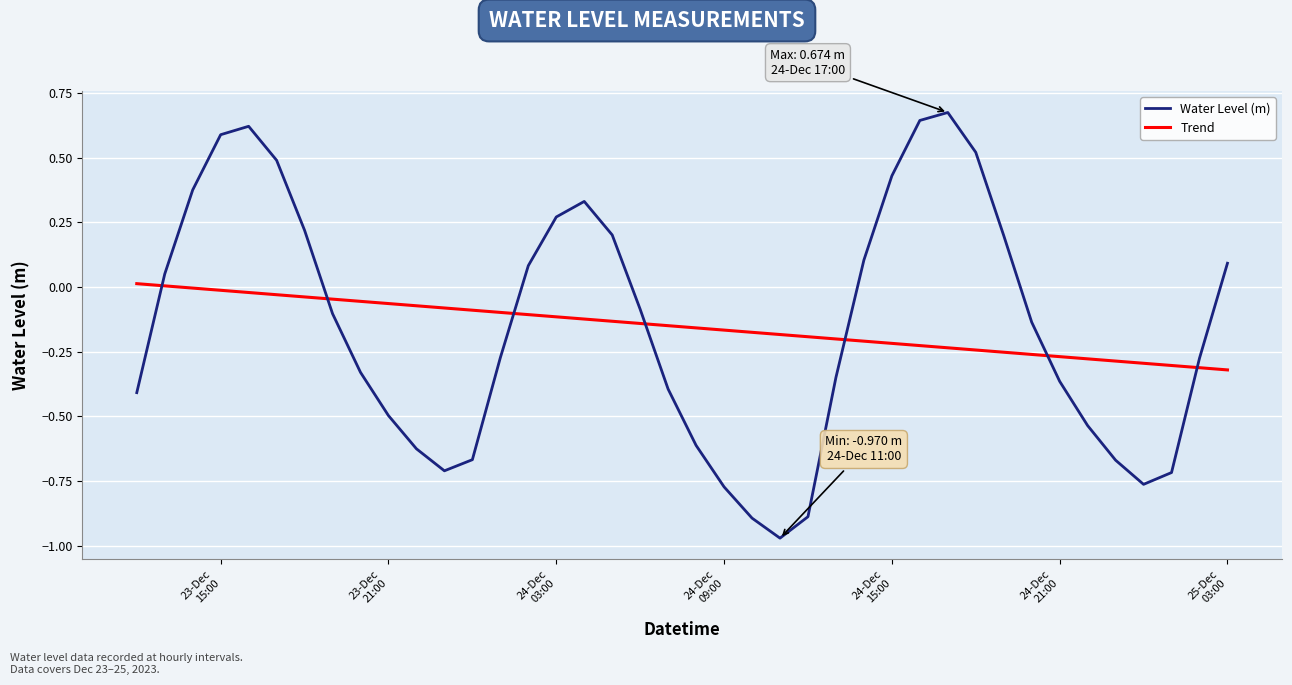

How many times do Water Level (m) and Trend cross each other?

7